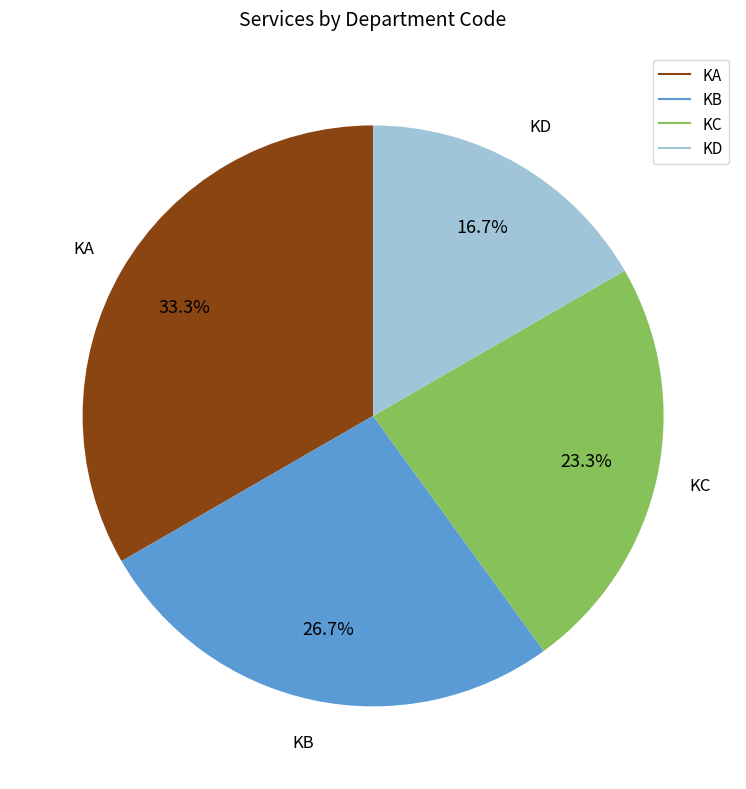

To the nearest percent, what is the difference between the largest and smallest slice percentages?

17%